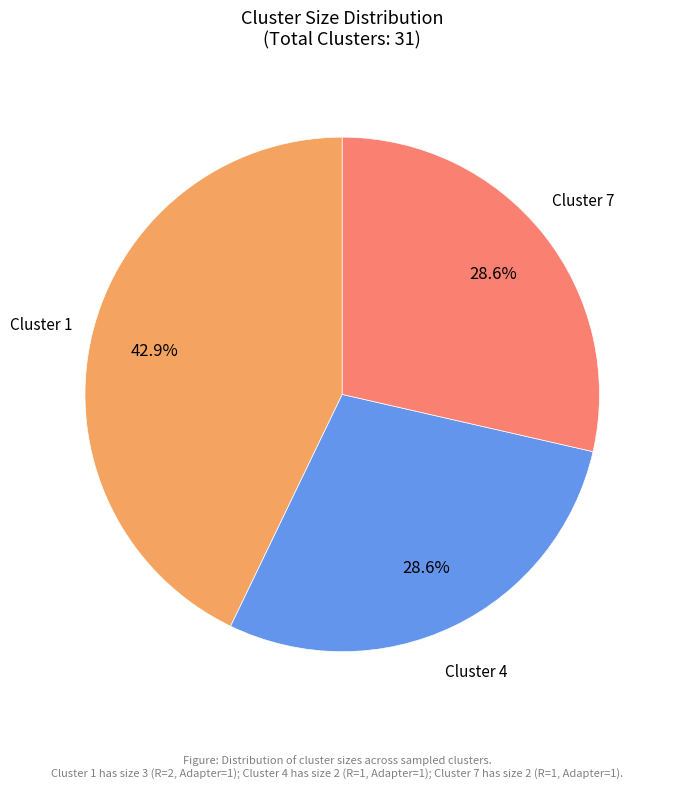

Which has a higher value, Cluster 1 or Cluster 4?

Cluster 1